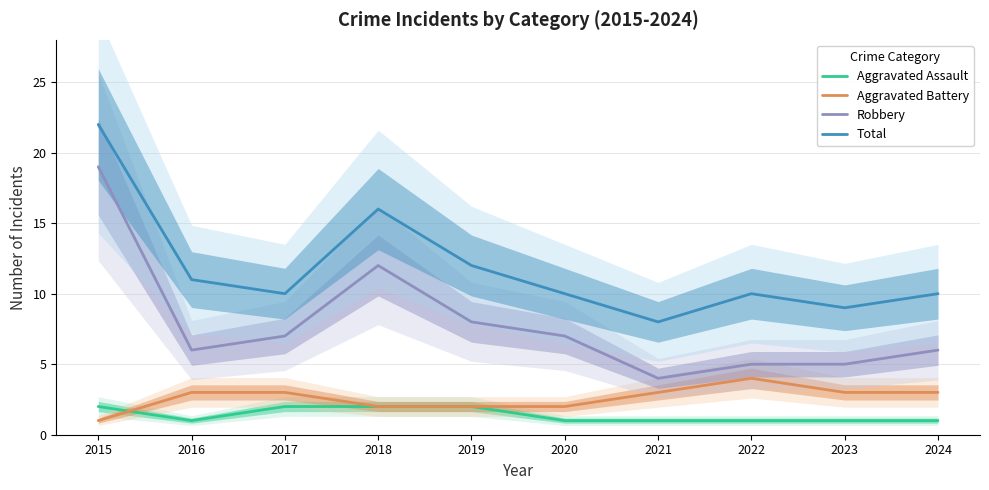

The value of Aggravated Battery at 2021 is 3. True or false?

True